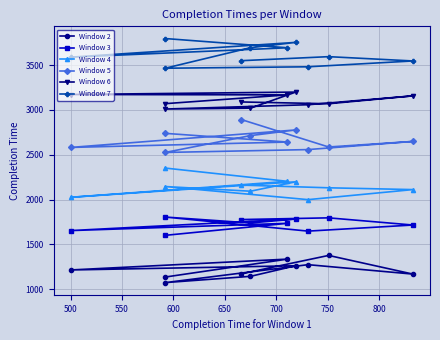

Is it true that Window 3 equals 1649 at 600?

True